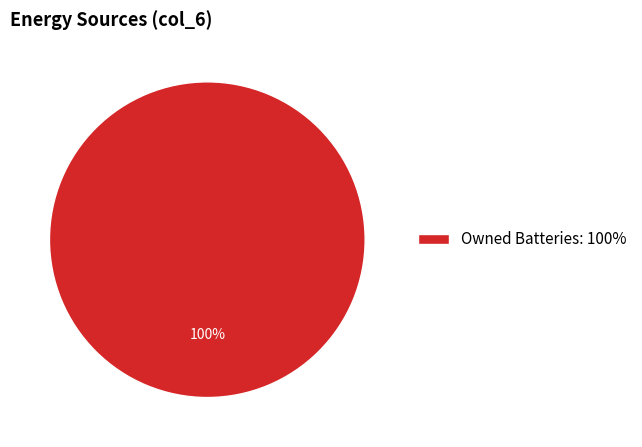

Rank the categories by value from lowest to highest.

Owned Batteries: 100%